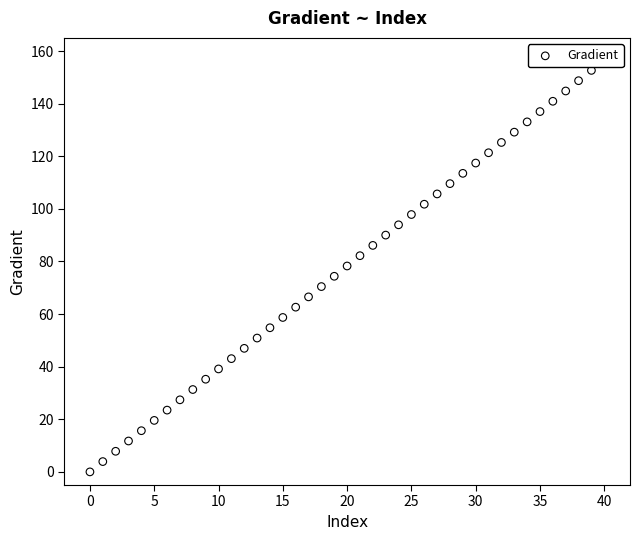

What is the range of Y values (max minus min)?

152.6